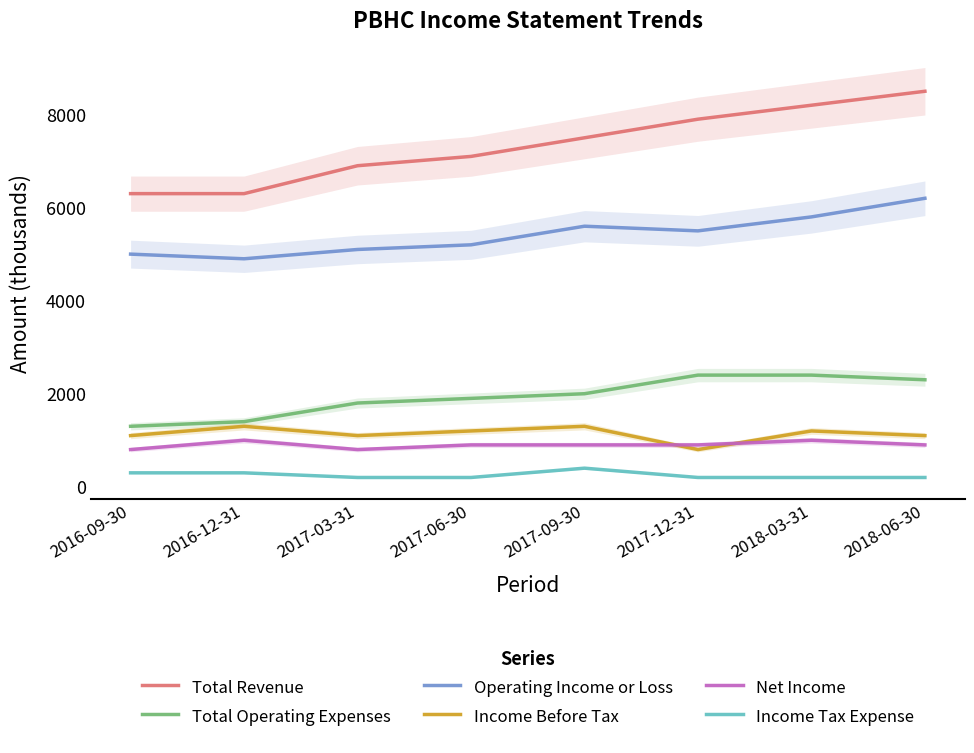

What is the difference between the Total Revenue values at 2017-03-31 and 2016-09-30?

600